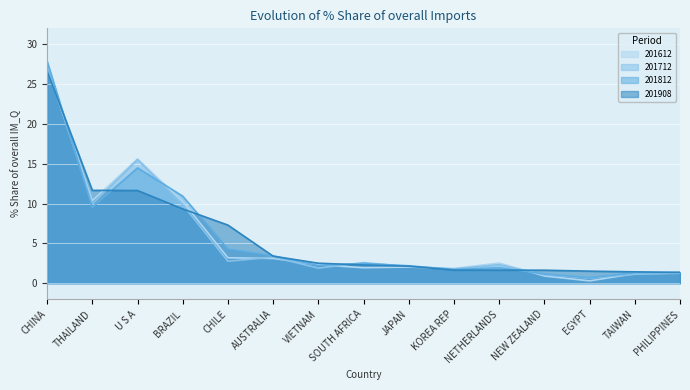

What is the total value across all series at EGYPT?

3.1